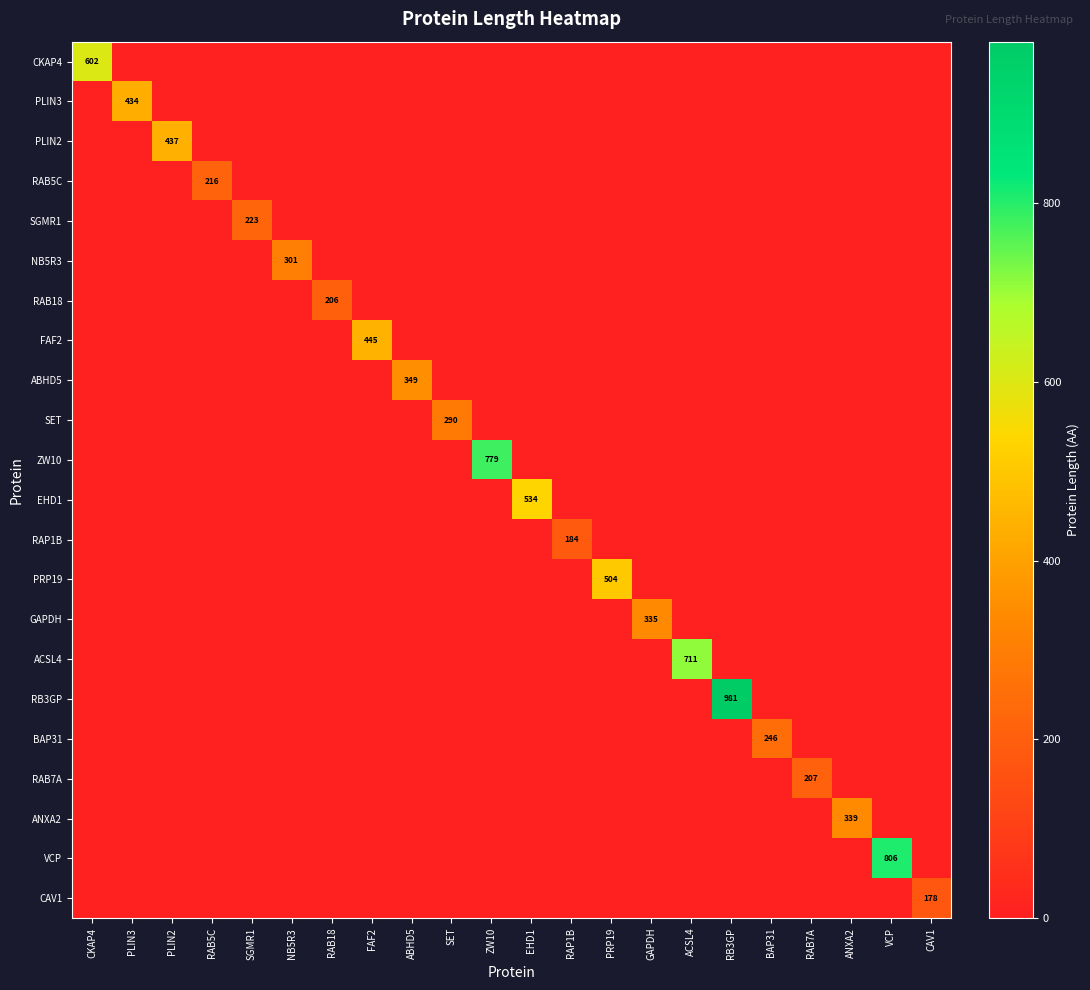

At which label is FAF2 closest to 222?

CKAP4